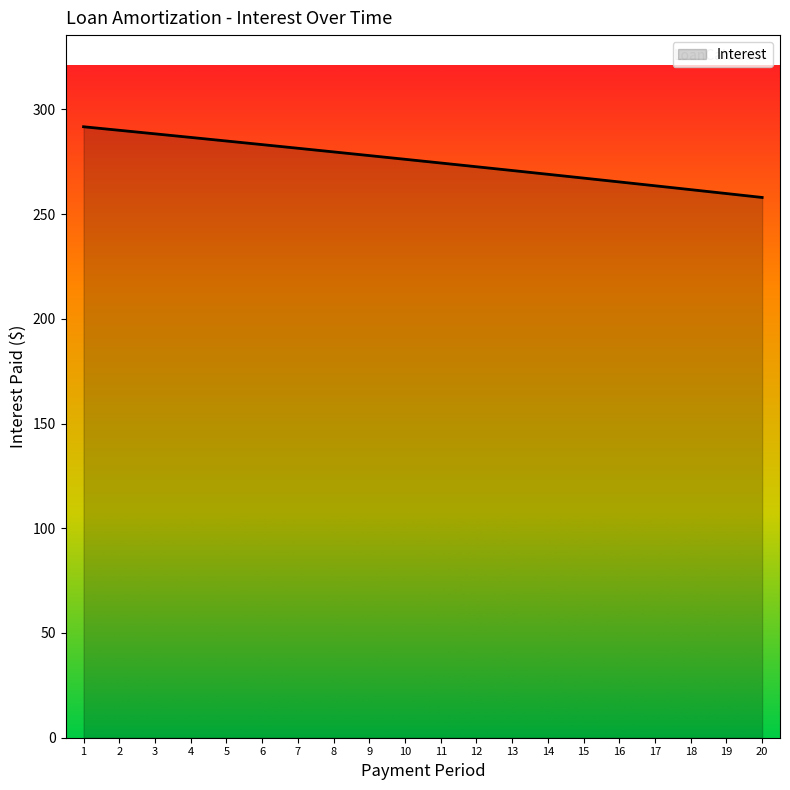

What value does the data have at 17?

263.5